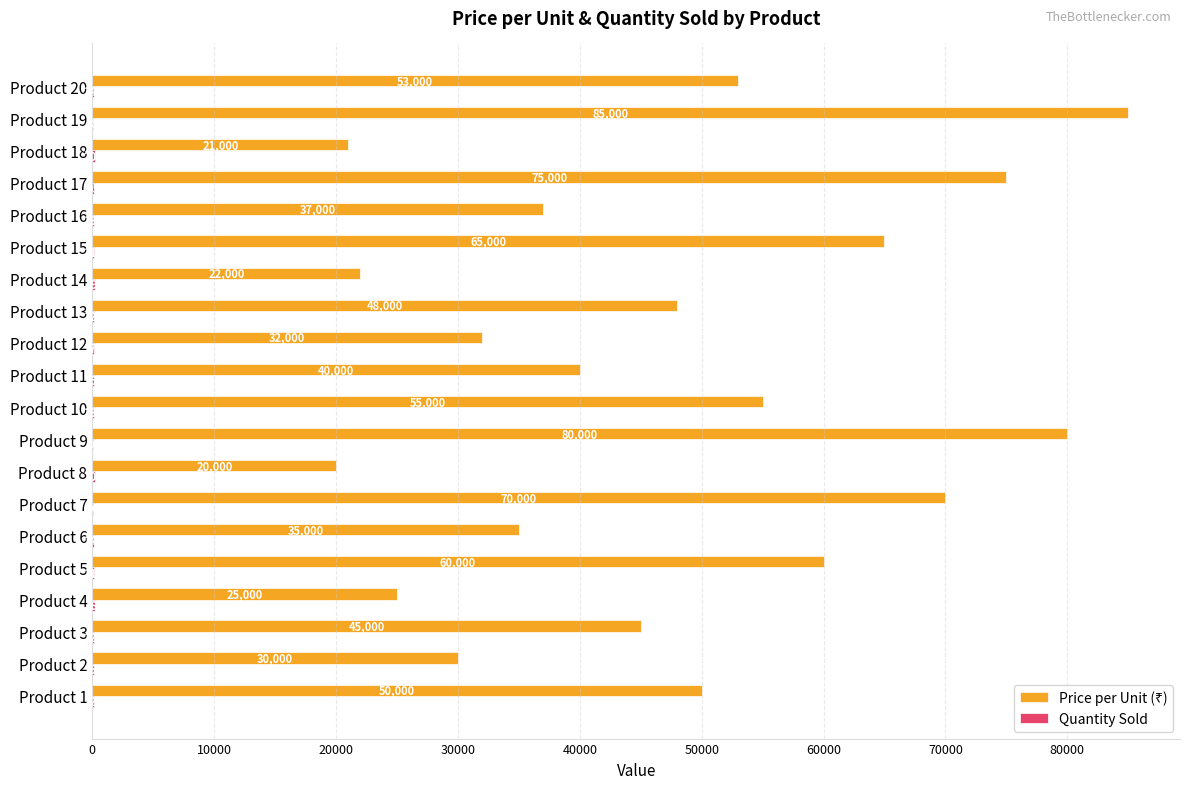

What is the maximum value shown in the chart?

85000